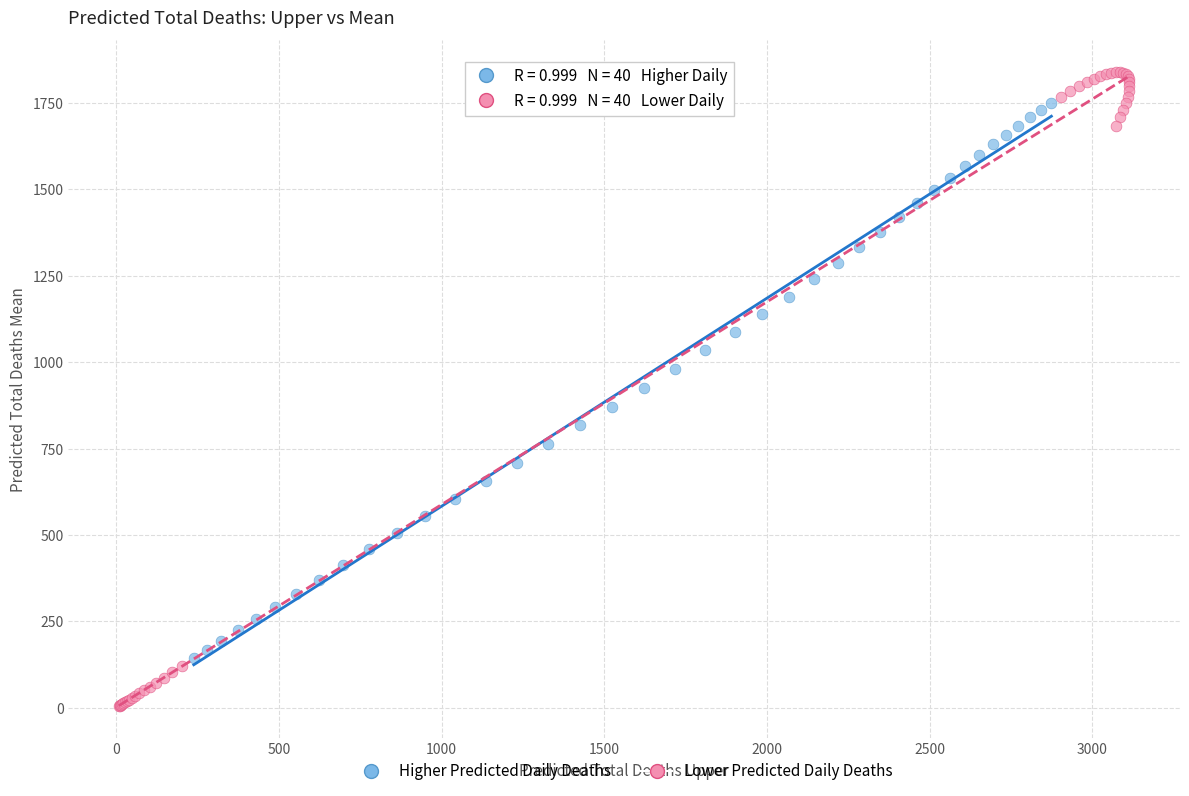

Which series reaches the maximum Y coordinate?

Lower Predicted Daily Deaths